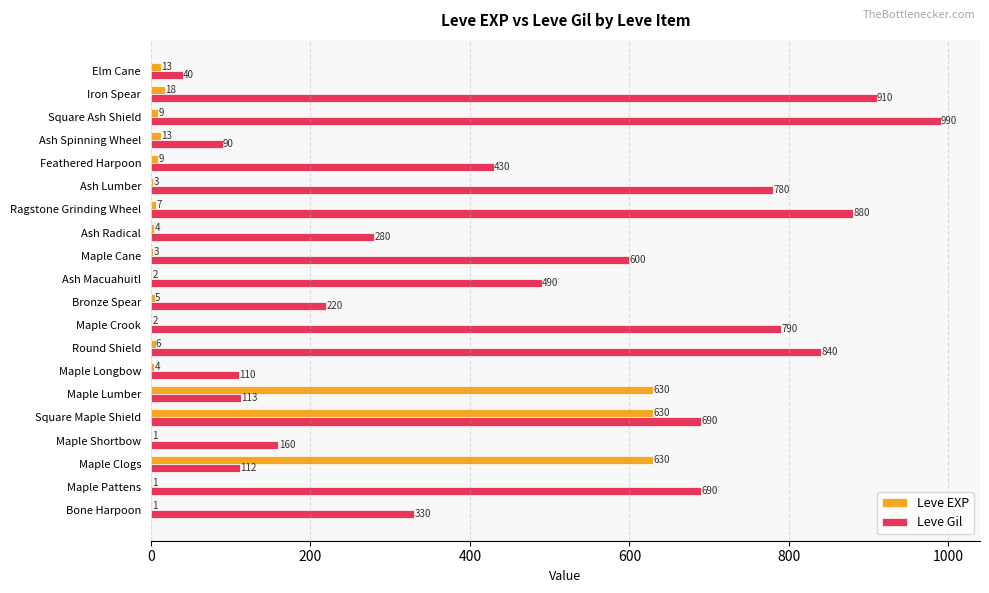

What is the maximum value for Leve Gil?

990